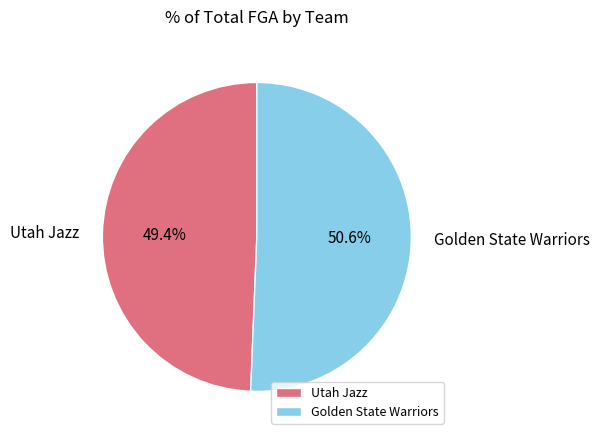

What is the largest slice in the pie chart?

Golden State Warriors